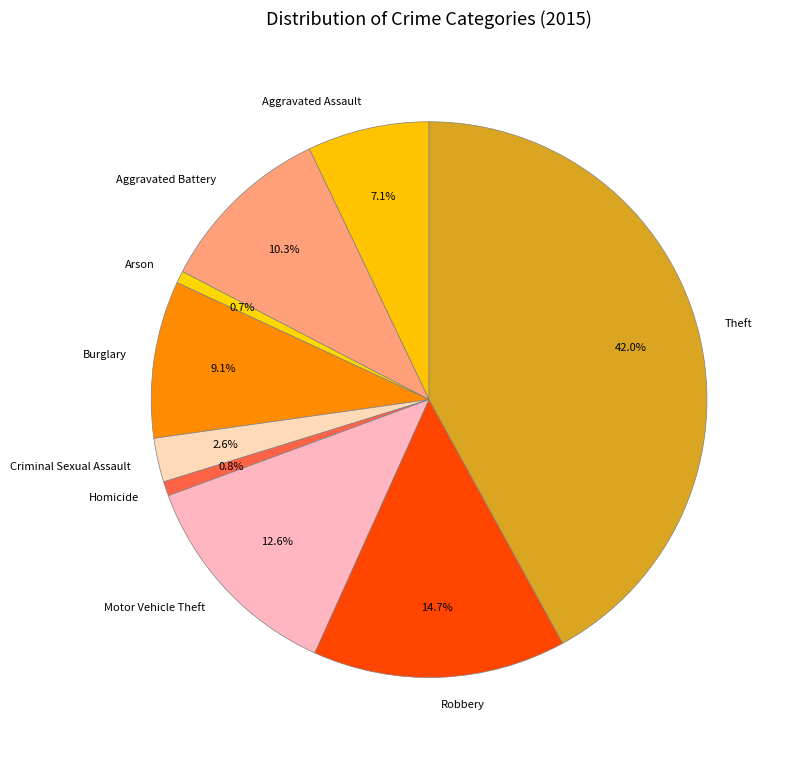

What percentage do Aggravated Battery and Burglary together represent?

19.4%